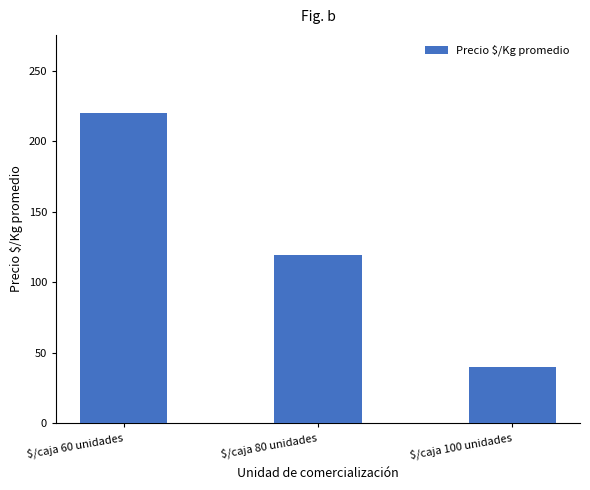

Rank the categories by value from highest to lowest.

$/caja 60 unidades, $/caja 80 unidades, $/caja 100 unidades